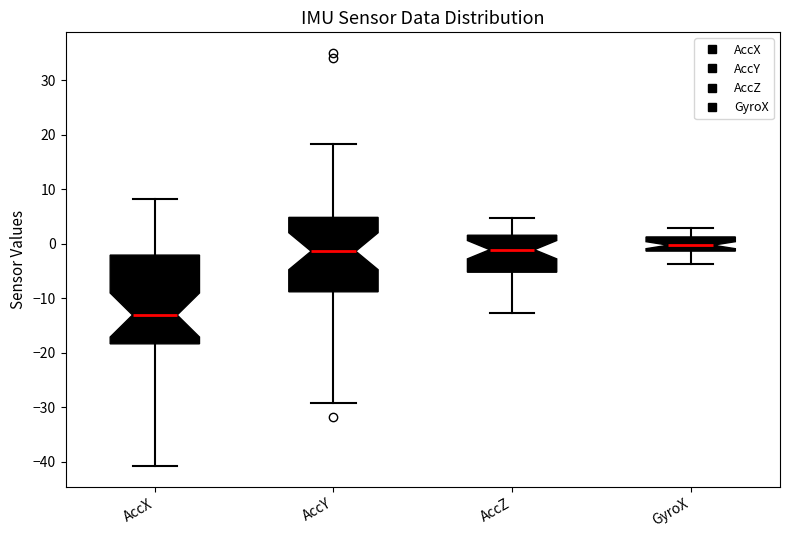

Reading left to right, transcribe this box plot: for each box, give where its median line is, the range the box spans, and where its two whiskers end, as read against the y-axis. The values are not printed on the chart, so give them approximately, as read against the axis.

AccX: median -13, box -18 to -2, whiskers -41 to 8
AccY: median -1, box -9 to 5, whiskers -29 to 18
AccZ: median -1, box -5 to 2, whiskers -13 to 5
GyroX: median 0, box -1 to 1, whiskers -4 to 3